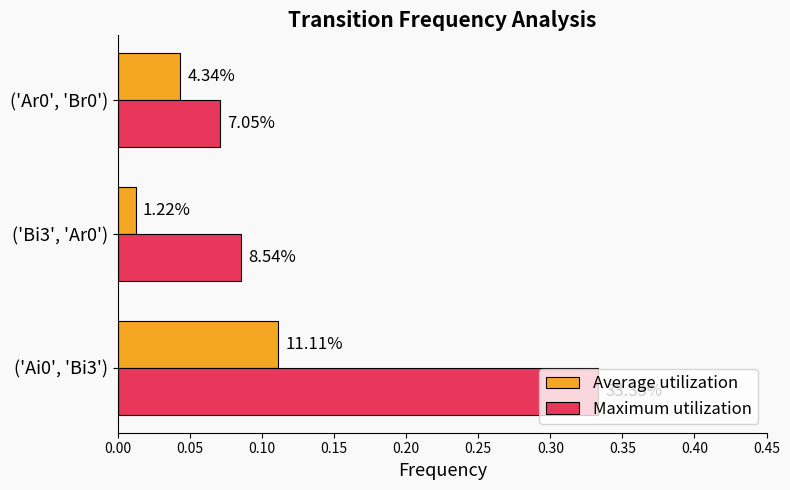

What are all the series names shown in the legend?

Average utilization, Maximum utilization